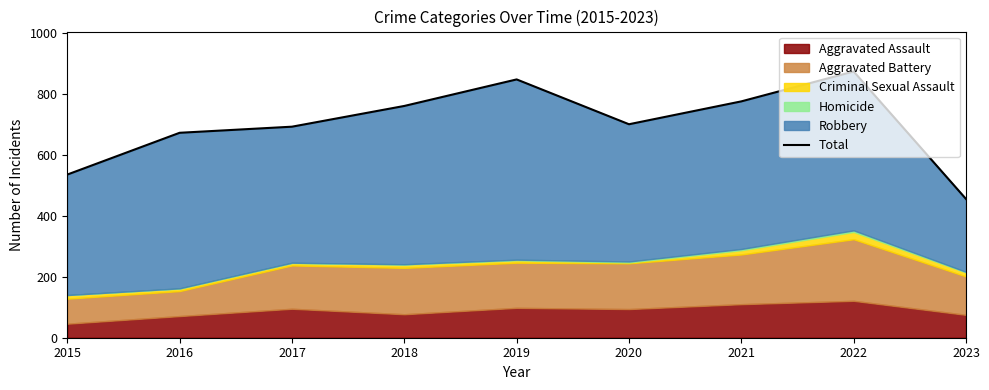

Reading left to right, extract all data points from this chart.

2015=535	2016=672	2017=692	2018=760	2019=847	2020=700	2021=775	2022=873	2023=455